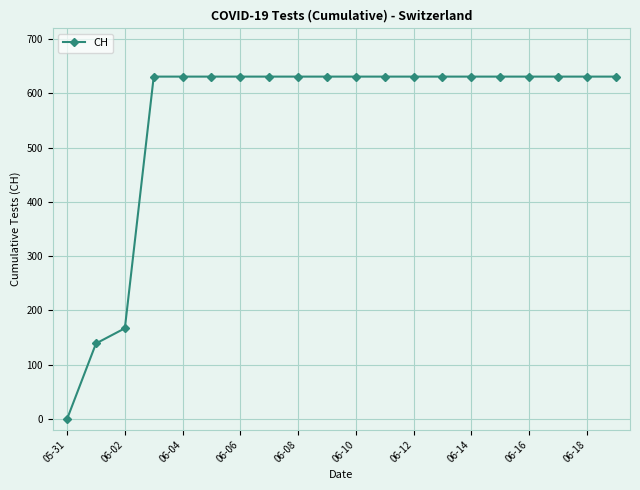

Is this an area chart (filled region under the line)?

No